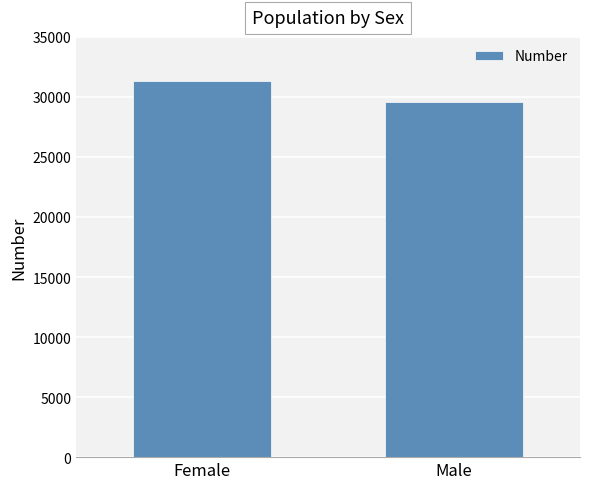

How many categories are shown in the chart?

2